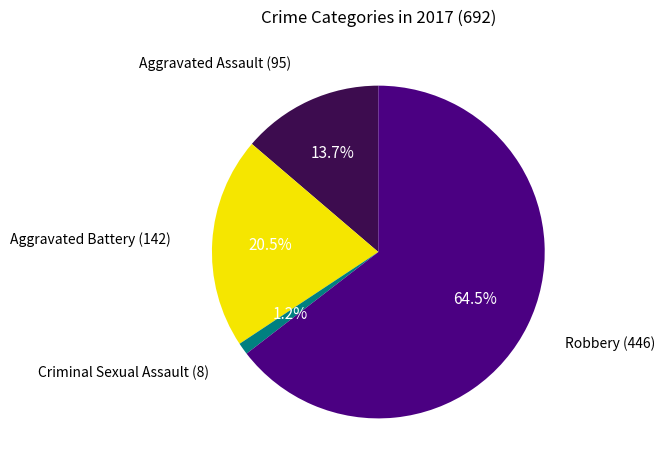

Count the number of slices in the pie.

4